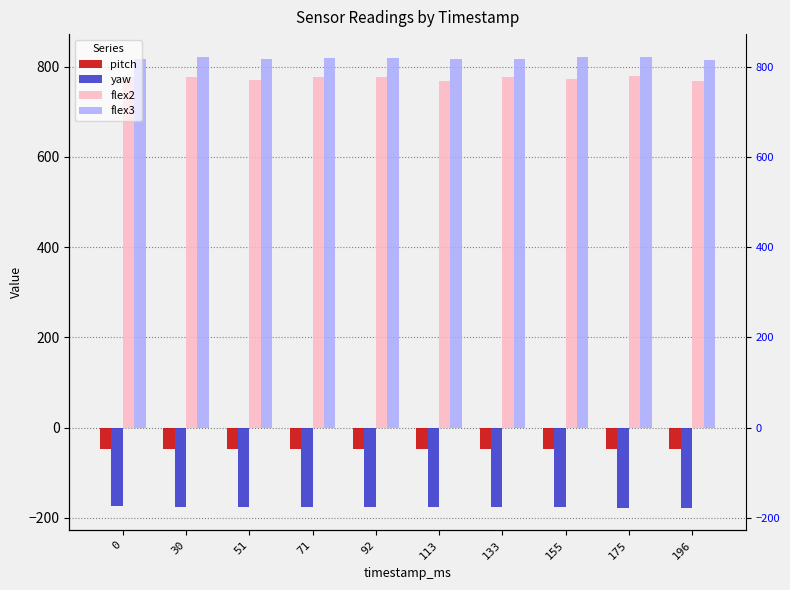

Reading left to right, list all the values displayed in this chart.

pitch: 0=-47.4	30=-47.7	51=-47.6	71=-47.5	92=-47.4	113=-47.3	133=-47.2	155=-47.2	175=-47.0	196=-47.0
yaw: 0=-174.6	30=-175.0	51=-175.3	71=-175.6	92=-175.9	113=-176.3	133=-176.6	155=-176.9	175=-177.2	196=-177.6
flex2: 0=777.0	30=777.0	51=771.0	71=776.0	92=777.0	113=769.0	133=778.0	155=773.0	175=780.0	196=768.0
flex3: 0=816.0	30=822.0	51=817.0	71=820.0	92=818.0	113=817.0	133=816.0	155=821.0	175=822.0	196=814.0